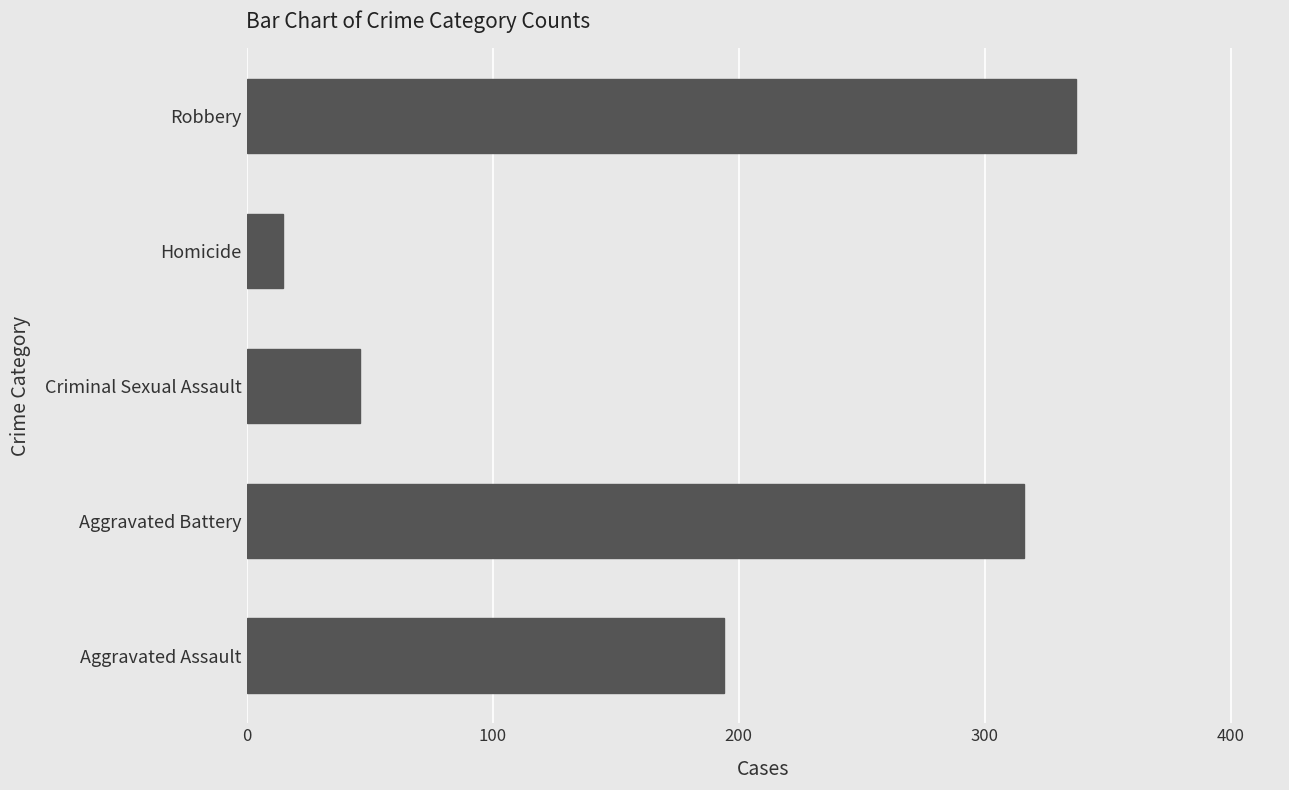

The chart shows a value of 79 at Aggravated Assault. True or false?

False